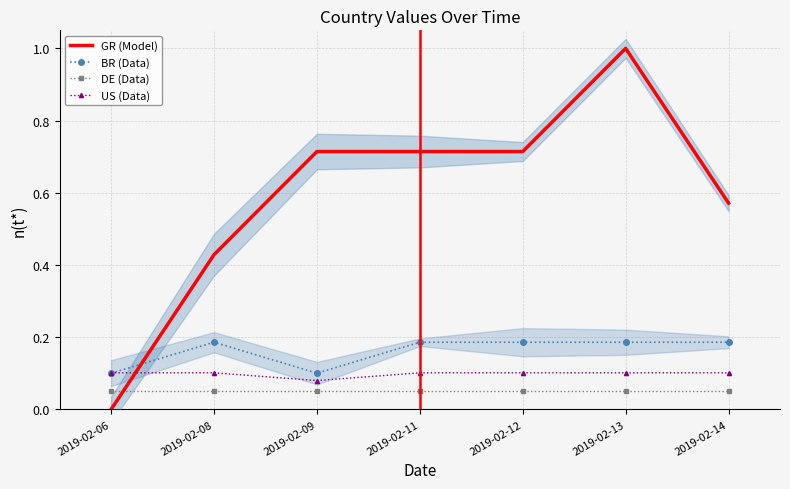

Reading right to left, transcribe all the data shown in this chart.

GR (Model): 0.6	1.0	0.7	0.7	0.7	0.4	0.0
BR (Data): 0.2	0.2	0.2	0.2	0.1	0.2	0.1
DE (Data): 0.1	0.1	0.1	0.1	0.1	0.1	0.1
US (Data): 0.1	0.1	0.1	0.1	0.1	0.1	0.1